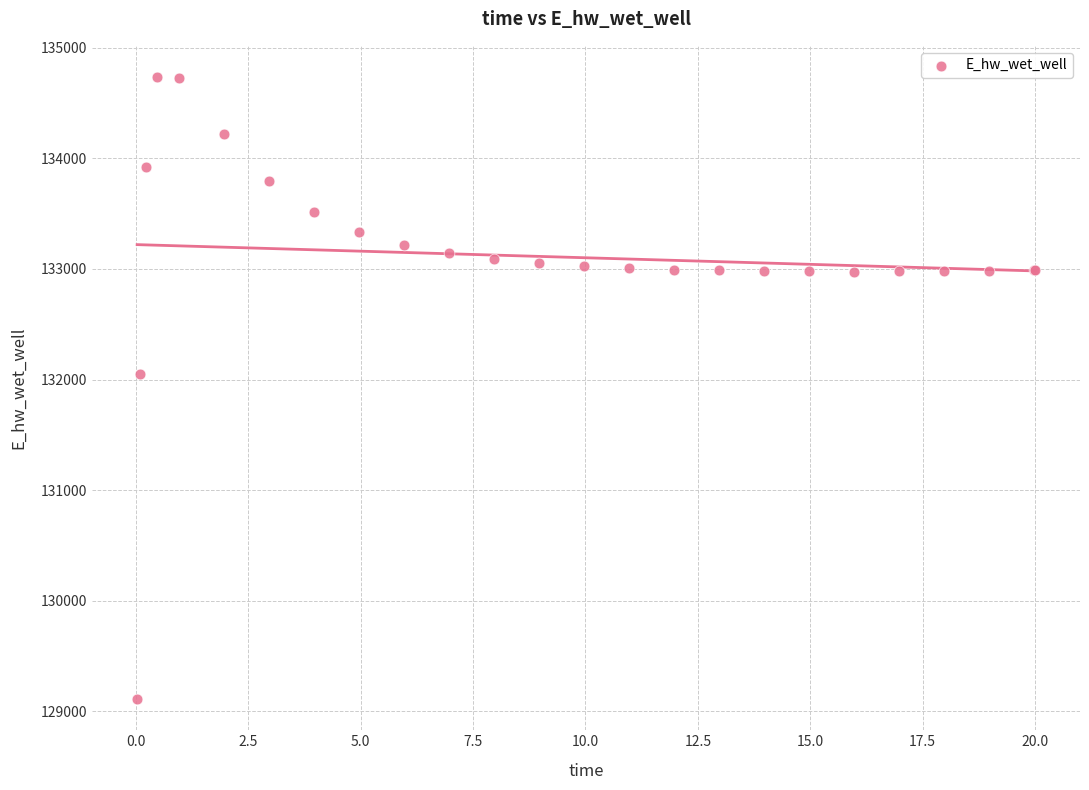

What Y value in the scatter plot is closest to 131923?

132046.0